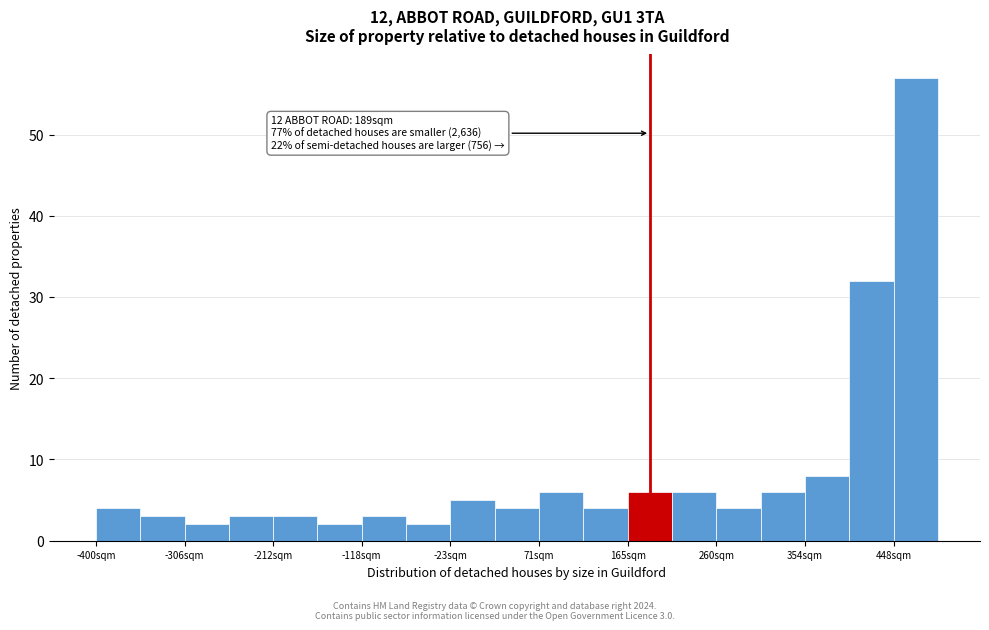

Which range on the x-axis has the tallest bar?

450 to 500